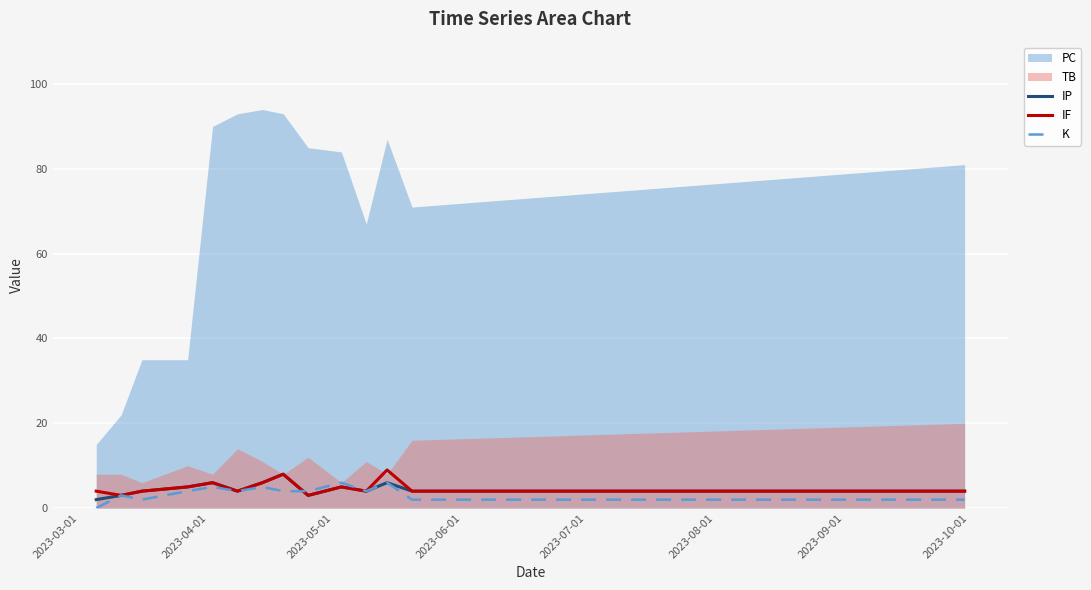

True or false: PC and K intersect in this chart.

False